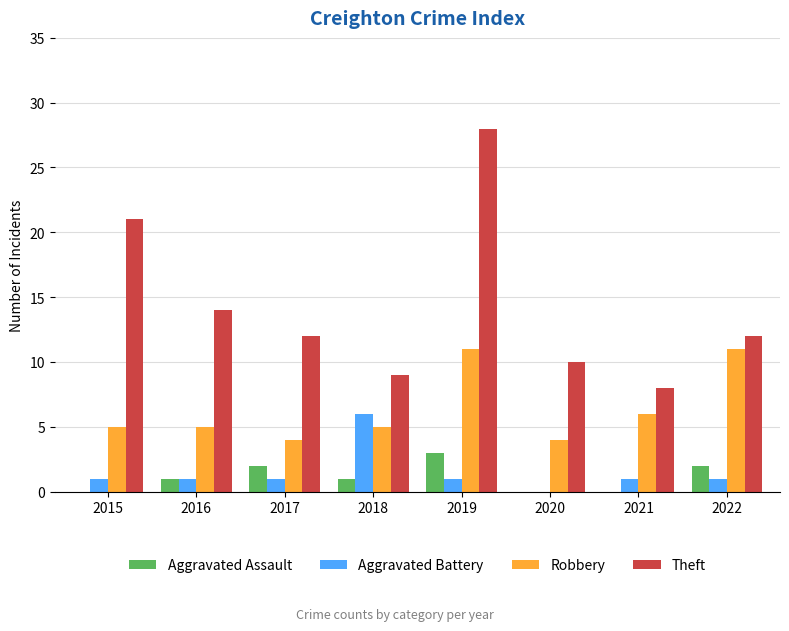

What is the greatest value displayed?

28